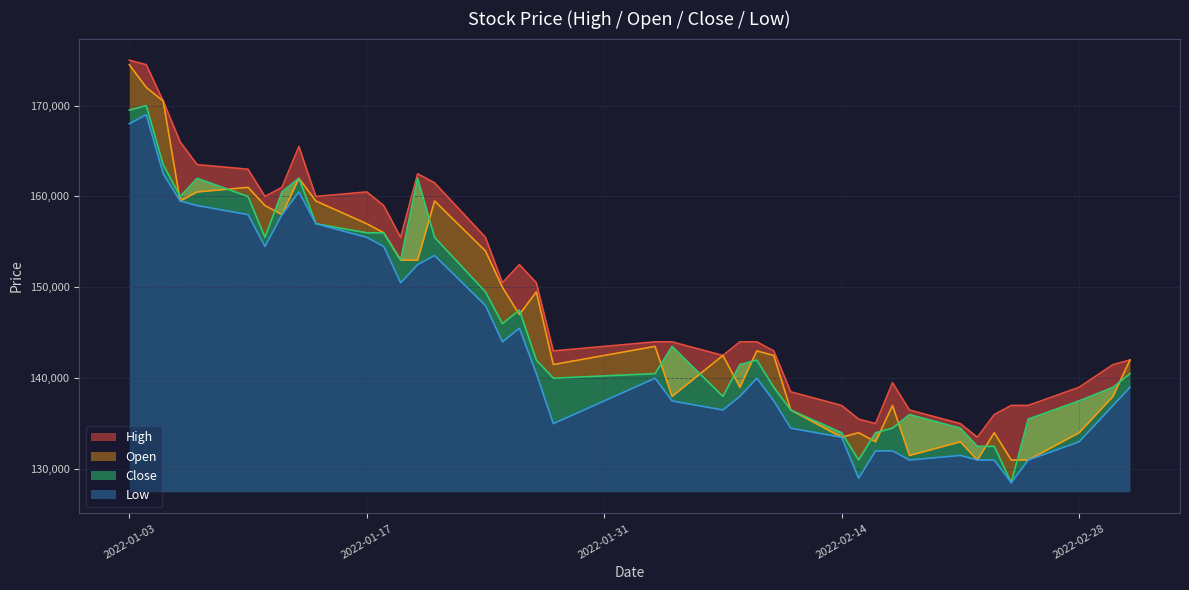

The Open series shows 216977 at 2022-02-16. True or false?

False